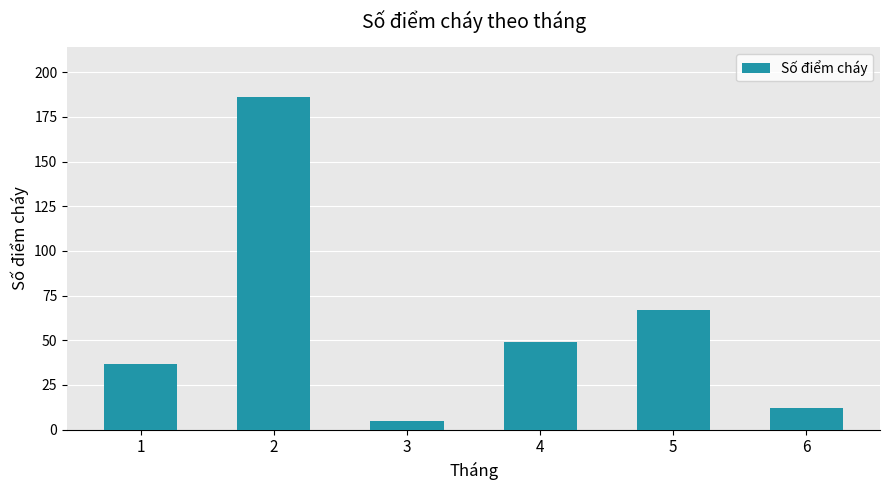

List the labels in order of value, smallest first.

3, 6, 1, 4, 5, 2